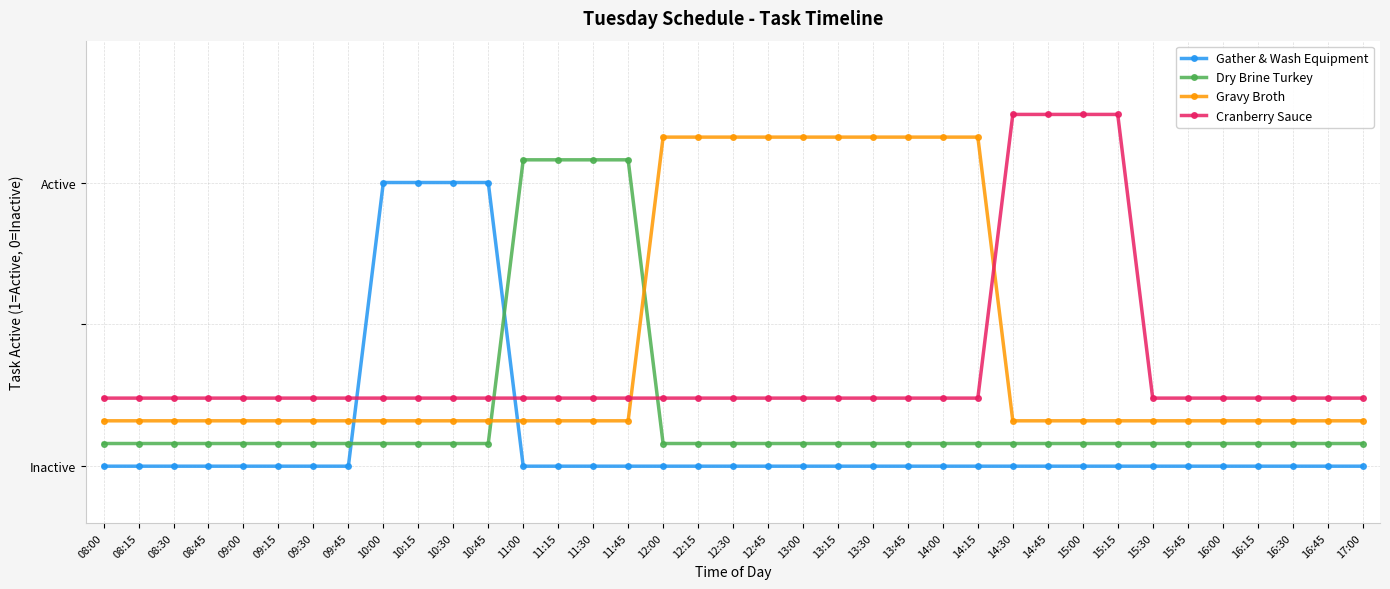

Which series has the widest spread of values?

Gather & Wash Equipment